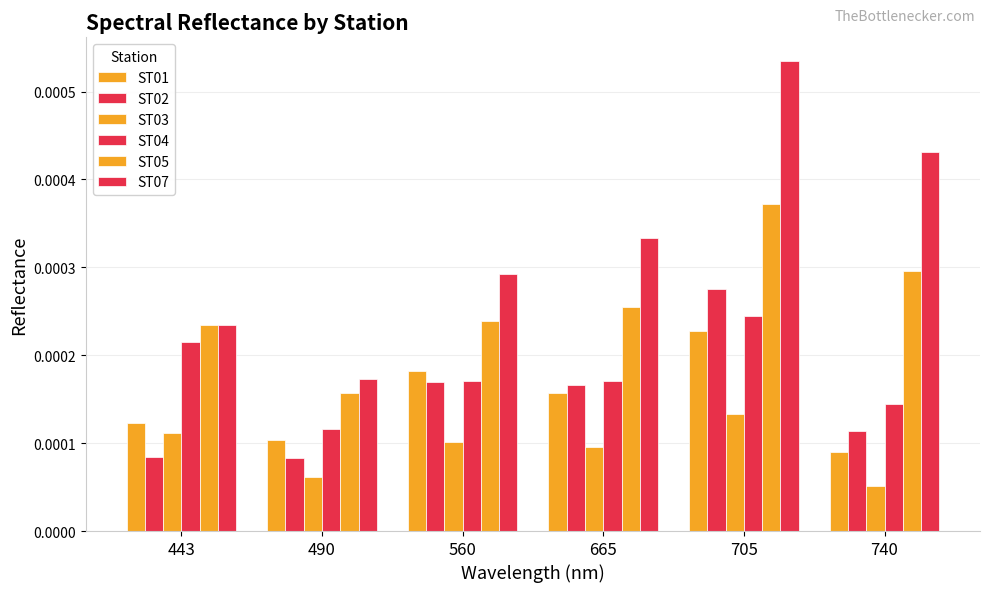

Does the chart contain any negative values?

No